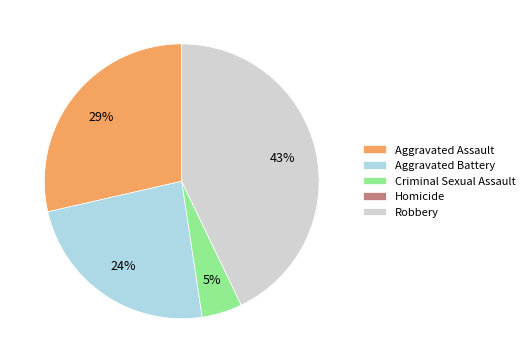

To the nearest percent, what is the difference between the largest and smallest slice percentages?

43%